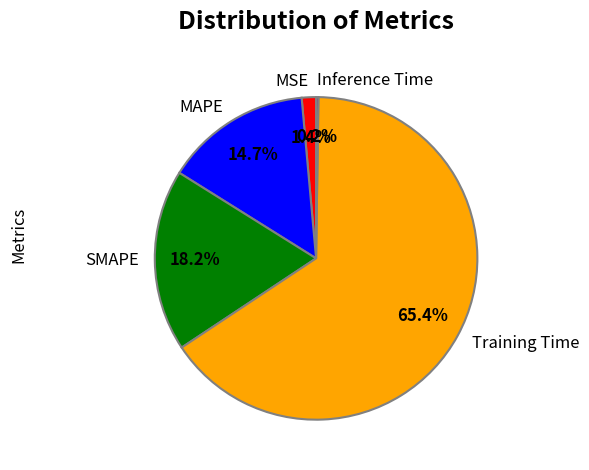

Between MSE and MAPE, which is larger?

MAPE